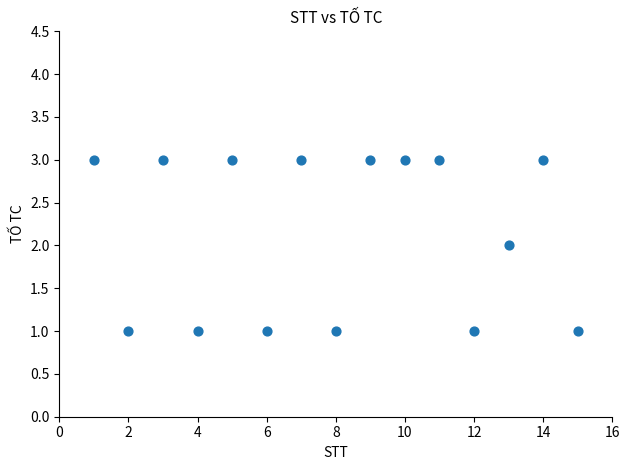

What is the range of X values (max minus min)?

14